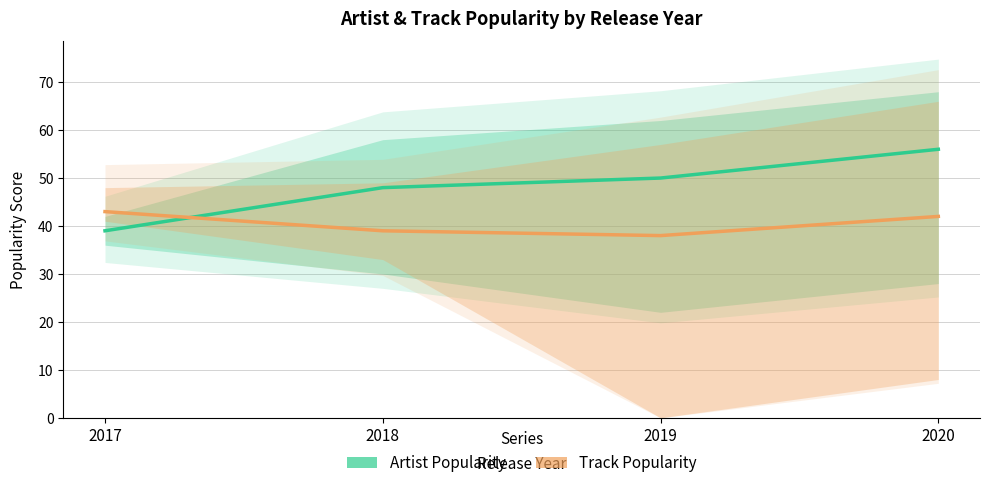

Count the number of data series in this chart.

2